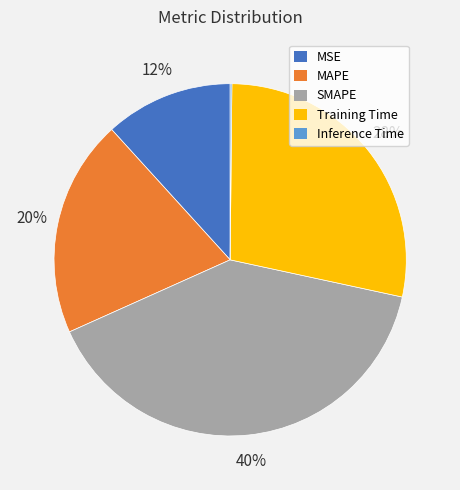

The SMAPE slice represents 40% of the pie. True or false?

True